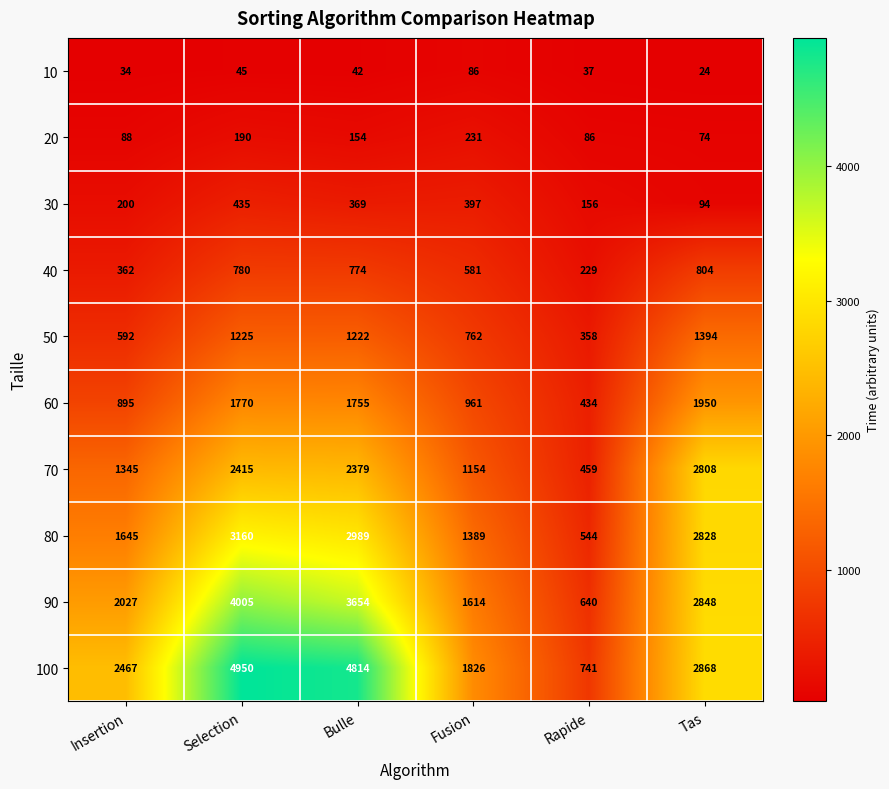

At Fusion, list the series in order from largest to smallest.

100, 90, 80, 70, 60, 50, 40, 30, 20, 10